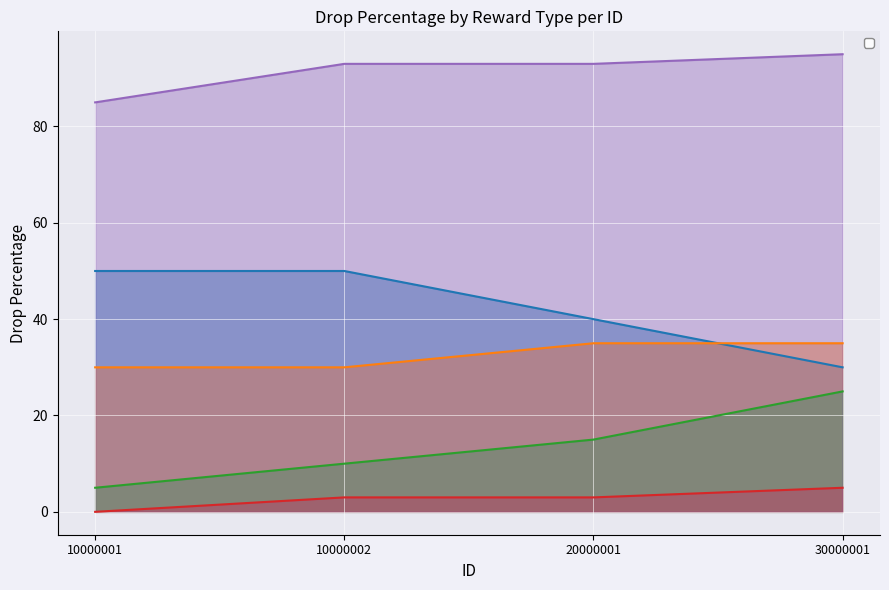

True or false: _dropPer3 and _dropPer2 cross at least once.

False